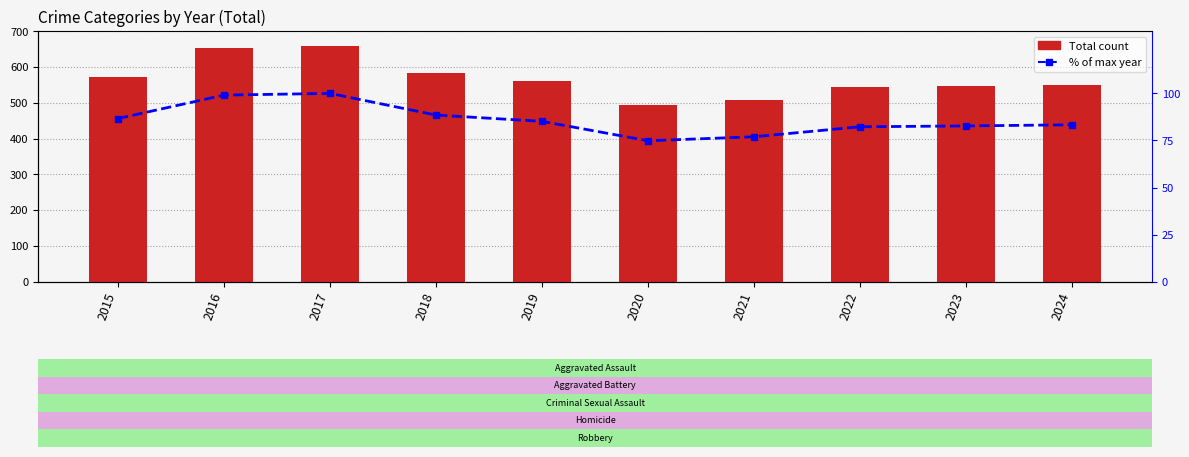

Reading right to left, extract all data points from this chart.

Total: 2024=550.0	2023=546.0	2022=543.0	2021=508.0	2020=494.0	2019=562.0	2018=584.0	2017=660.0	2016=654.0	2015=572.0
% of max: 2024=83.3	2023=82.7	2022=82.3	2021=77.0	2020=74.8	2019=85.2	2018=88.5	2017=100.0	2016=99.1	2015=86.7